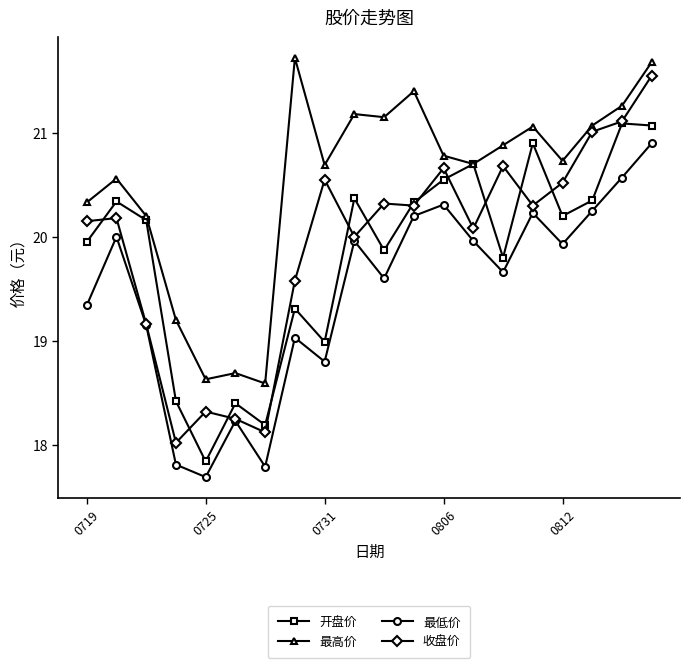

What is the minimum value for 最高价?

18.6